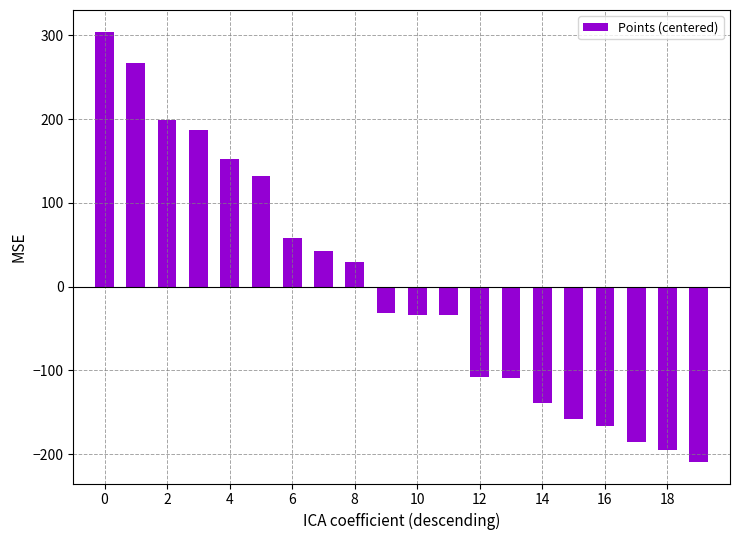

How many data points are above -31?

9